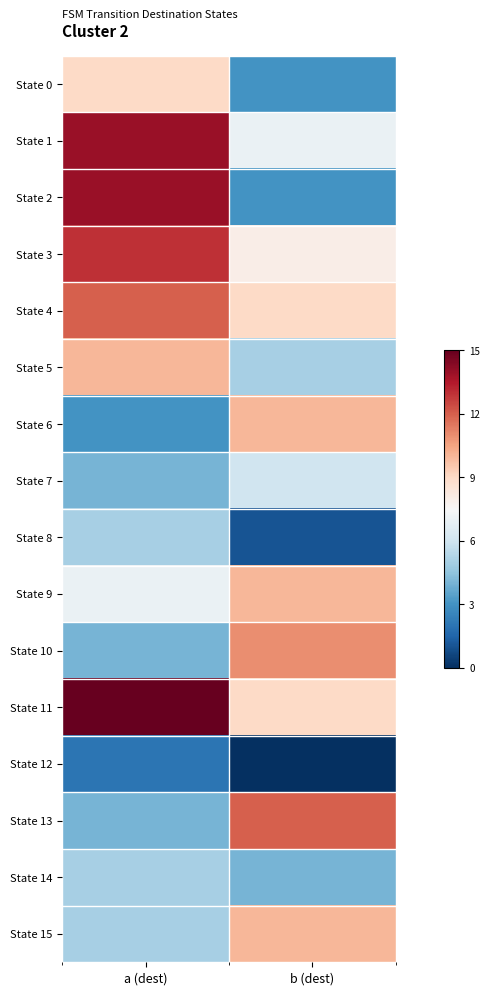

Which series has the widest spread of values?

State 2